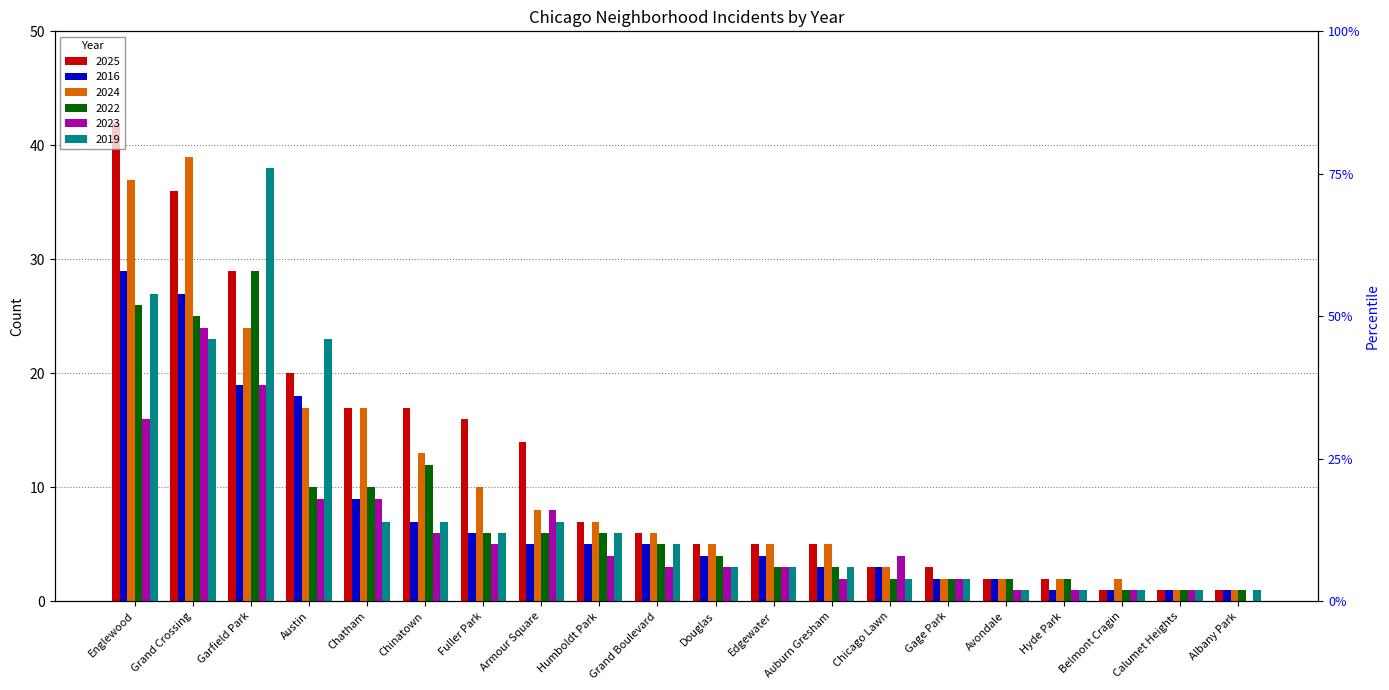

What position from the left is Chatham?

5